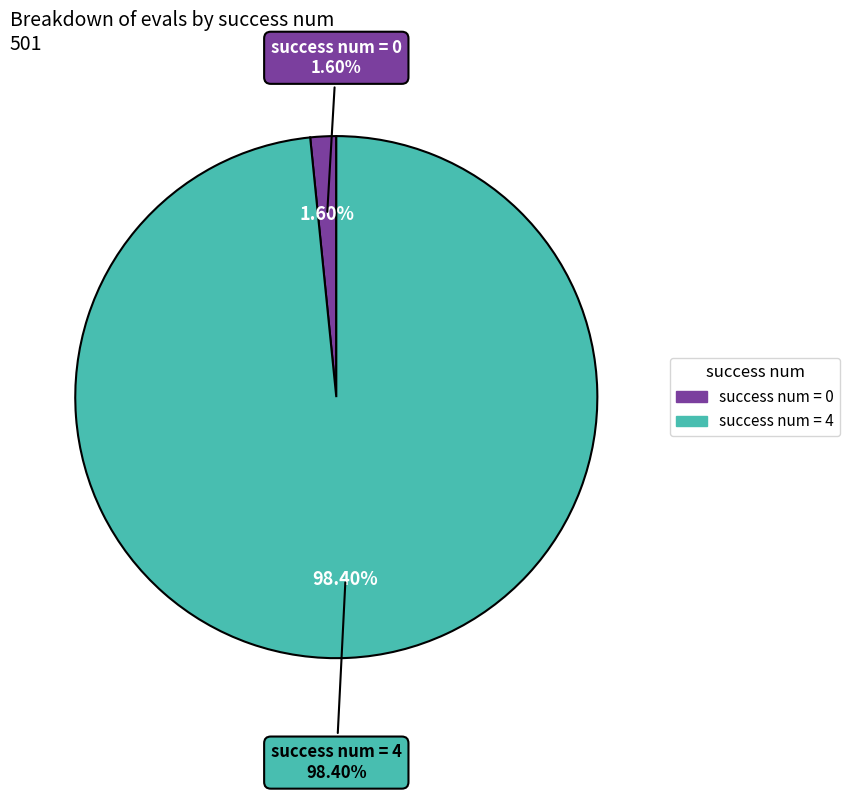

Does 0 account for over 50% of the chart?

No